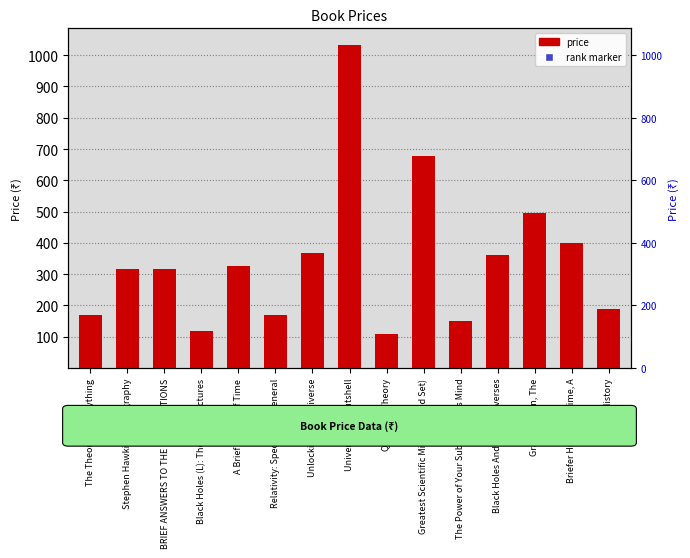

Approximately how many times larger is the value at Stephen Hawking: A Biography compared to Black Holes And Baby Universes?

0.9